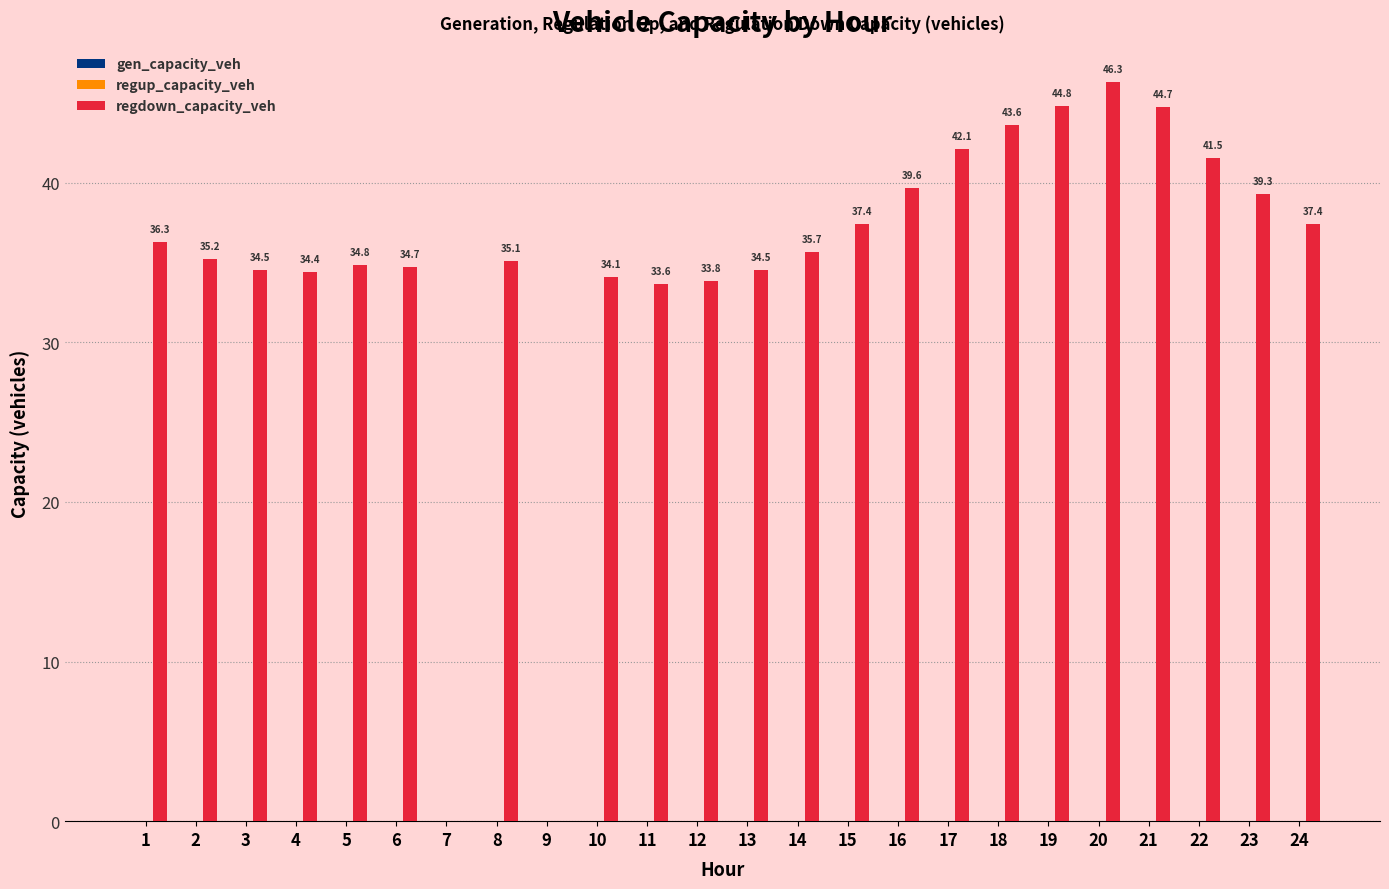

What is the greatest value displayed?

46.3